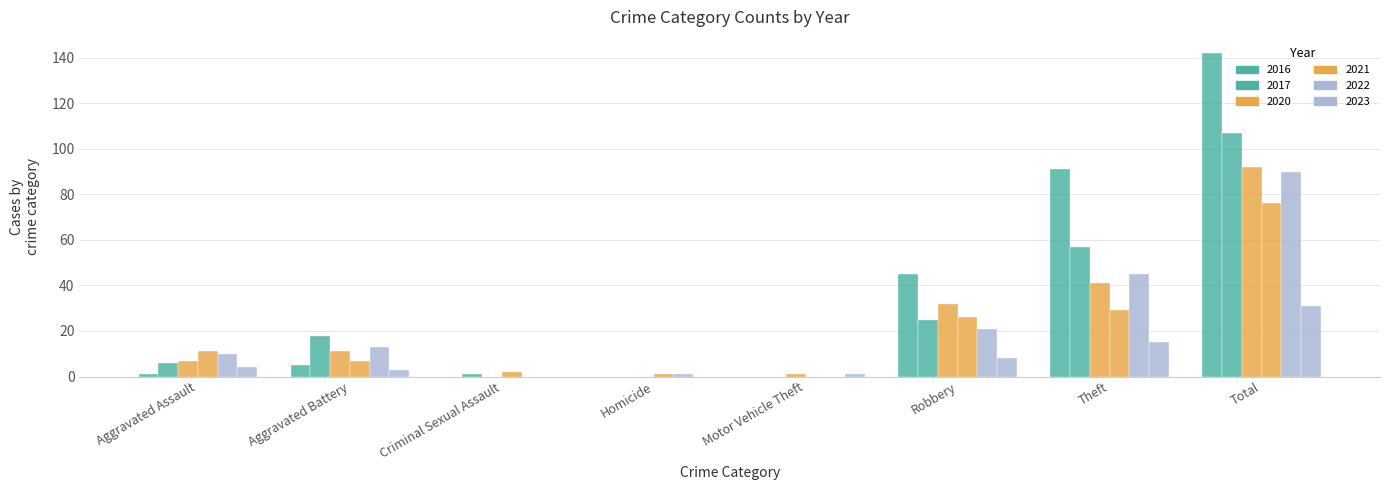

Rank the categories by 2022 value from highest to lowest.

Total, Theft, Robbery, Aggravated Battery, Aggravated Assault, Homicide, Criminal Sexual Assault, Motor Vehicle Theft